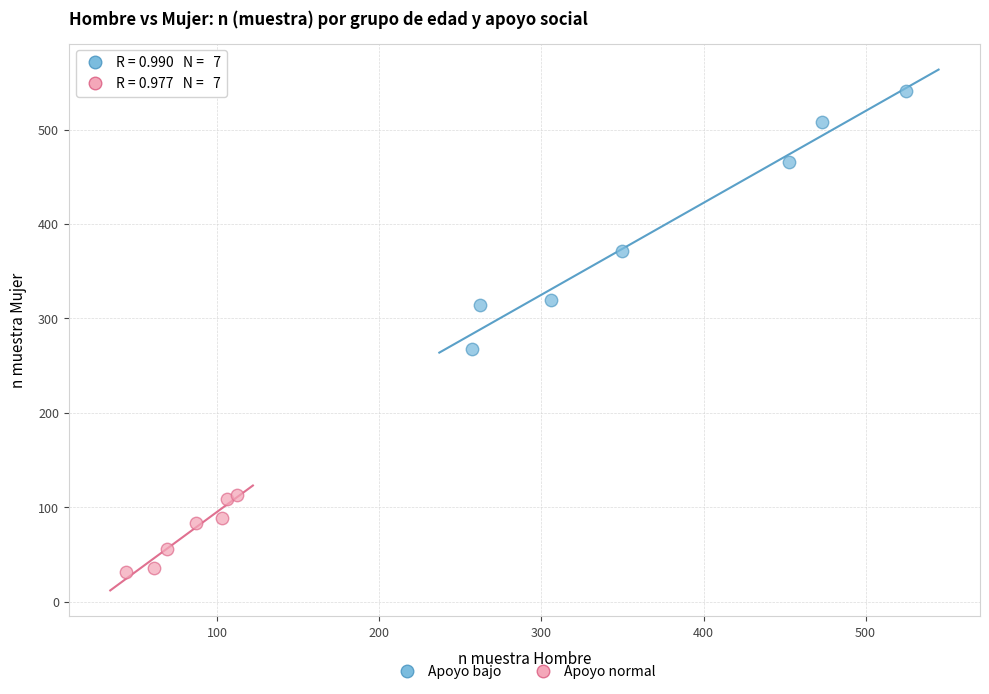

What are all the series names shown in the legend?

Apoyo bajo, Apoyo normal